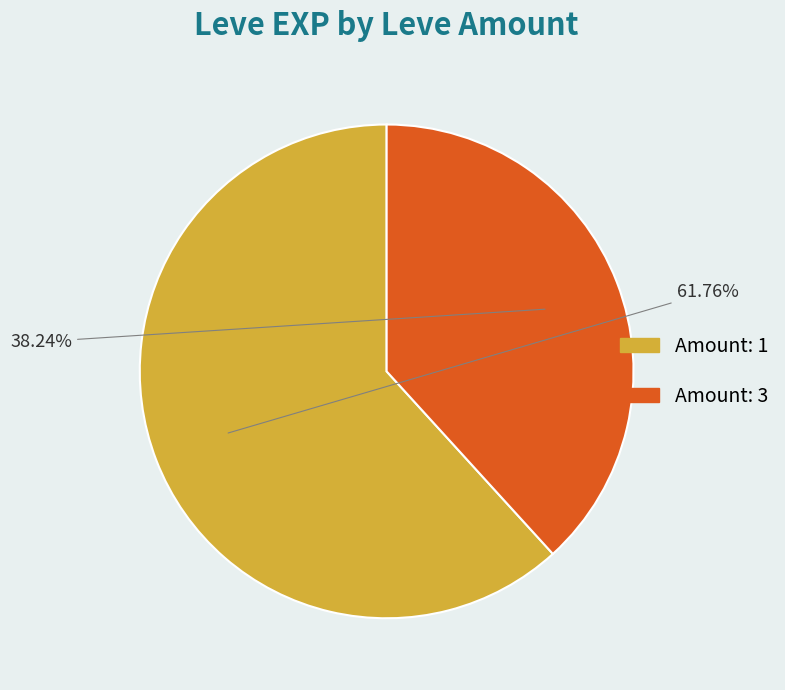

Is there any slice that represents more than half of the pie?

Yes